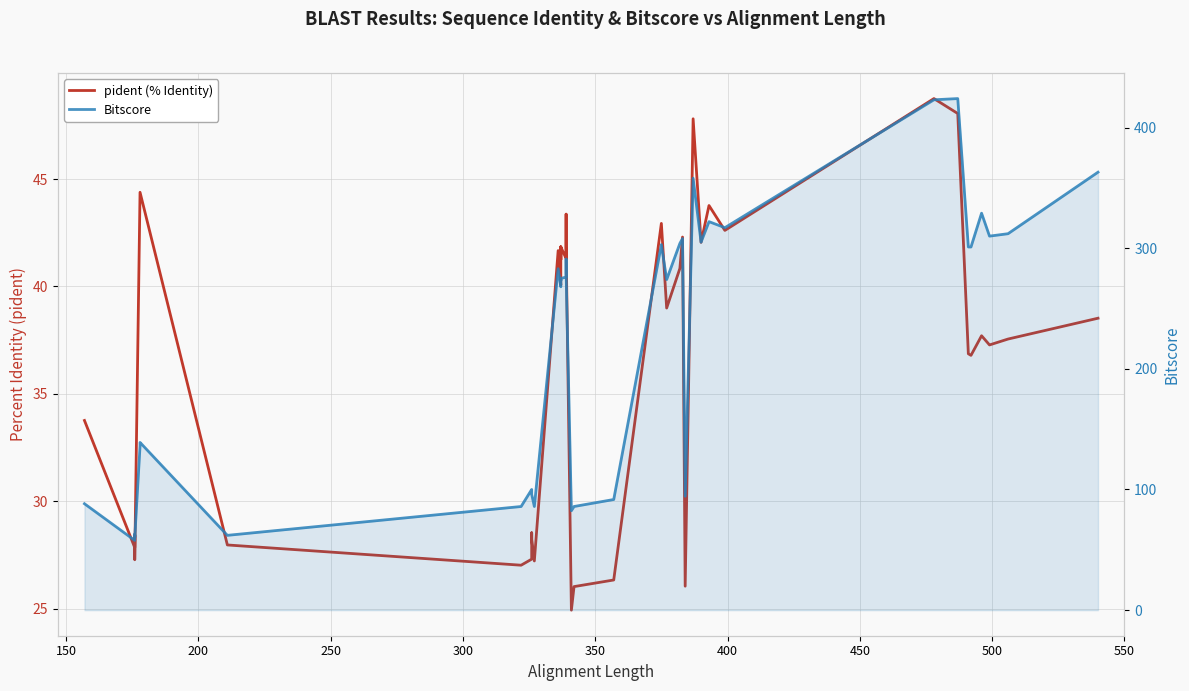

Which series has the widest spread of values?

Bitscore